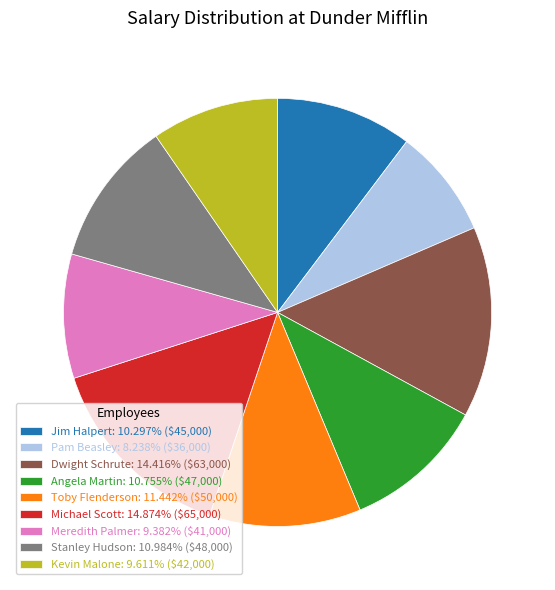

Between Dwight Schrute and Toby Flenderson, which is larger?

Dwight Schrute